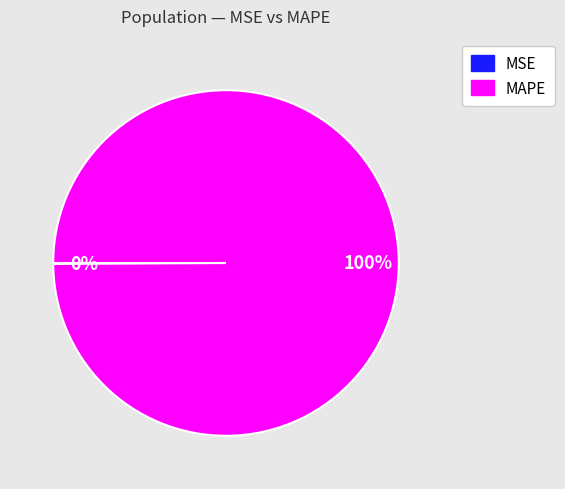

What is the largest slice in the pie chart?

MAPE